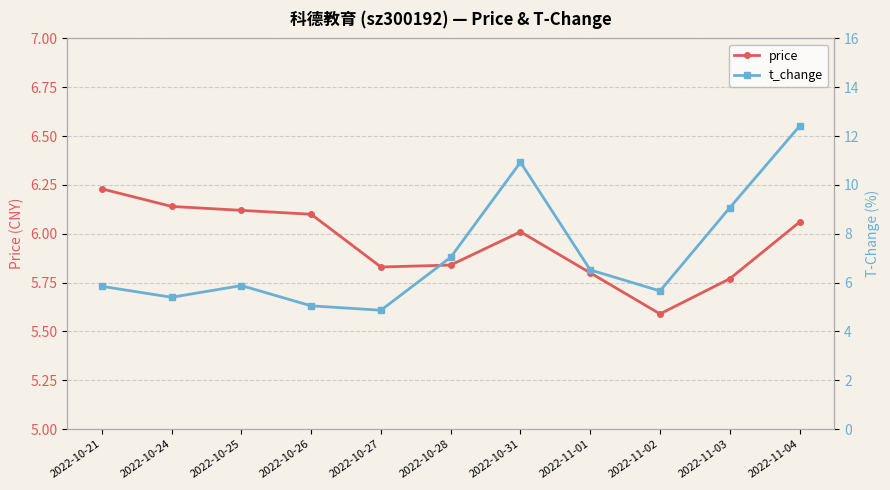

The price series shows 1.7 at 2022-10-26. True or false?

False